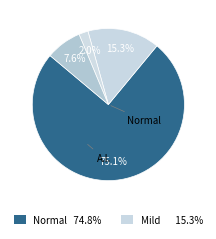

Which category has the biggest portion of the pie?

Normal (HAZ > -1)